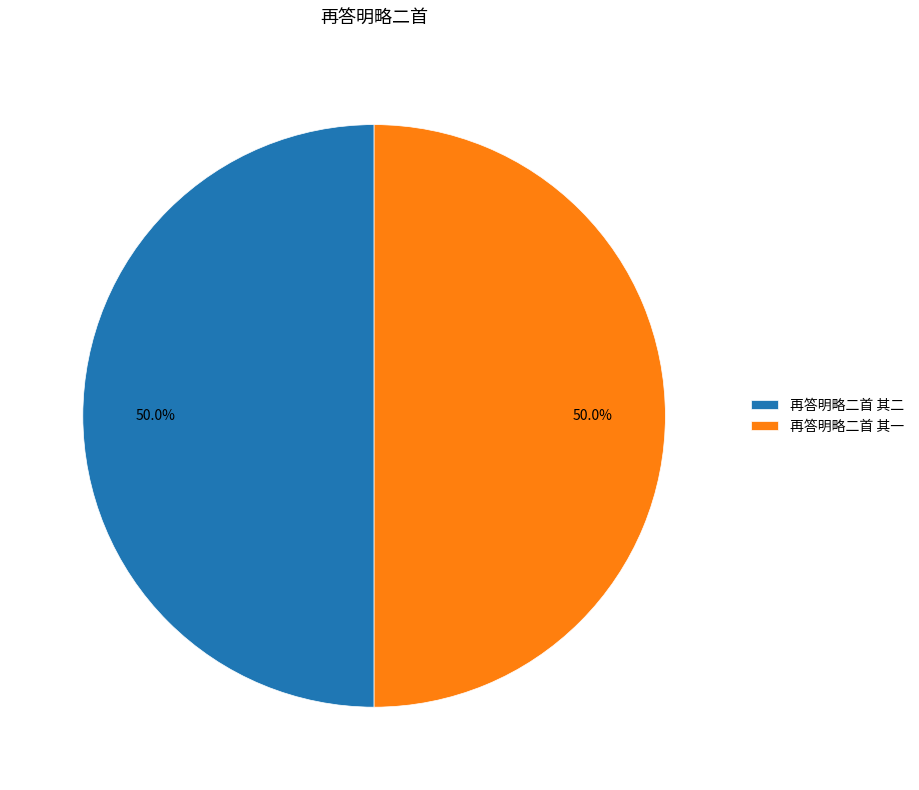

To the nearest percent, what percentage of the pie is 再答明略二首 其二?

50%